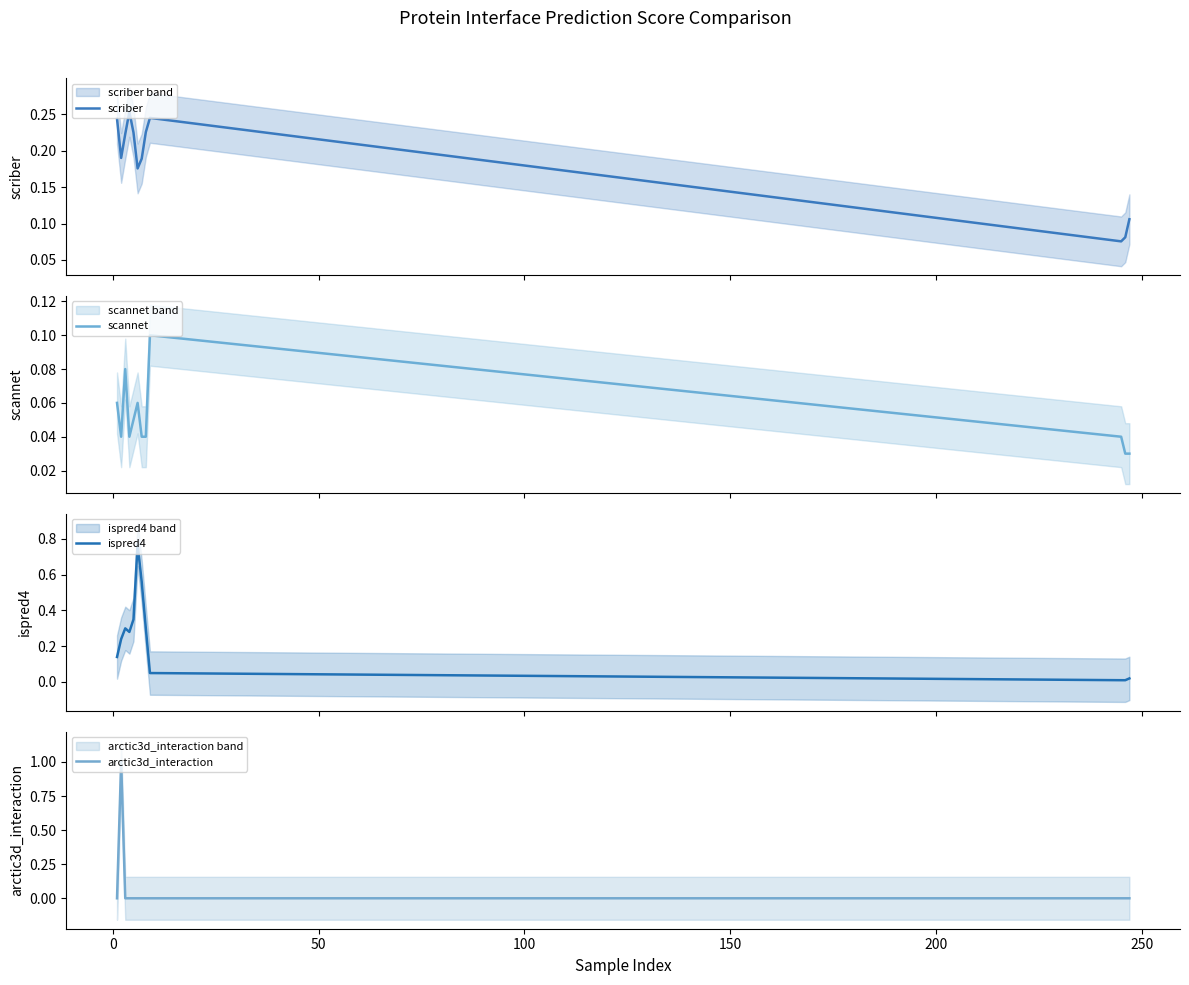

Between 100 and 150, which is larger?

100